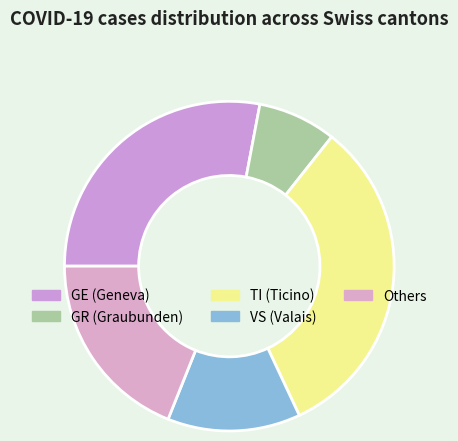

Count the number of slices in the pie.

5